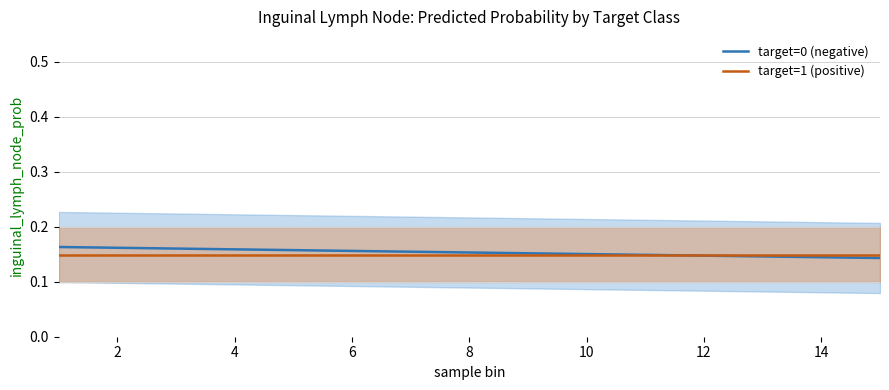

Is it true that target=1 (positive) equals 0.1 at 4?

True